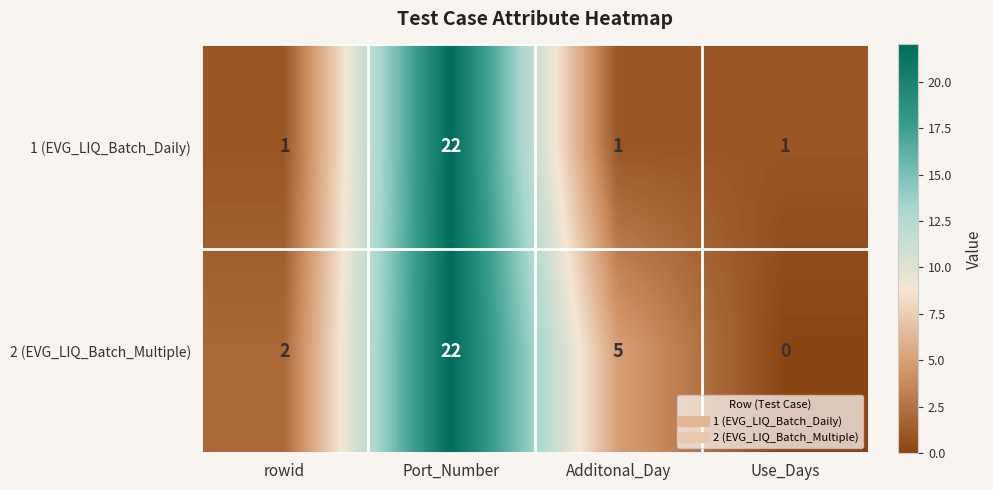

Reading left to right, extract all data points from this chart.

1 (EVG_LIQ_Batch_Daily): rowid=1	Port_Number=22	Additonal_Day=1	Use_Days=1
2 (EVG_LIQ_Batch_Multiple): rowid=2	Port_Number=22	Additonal_Day=5	Use_Days=0